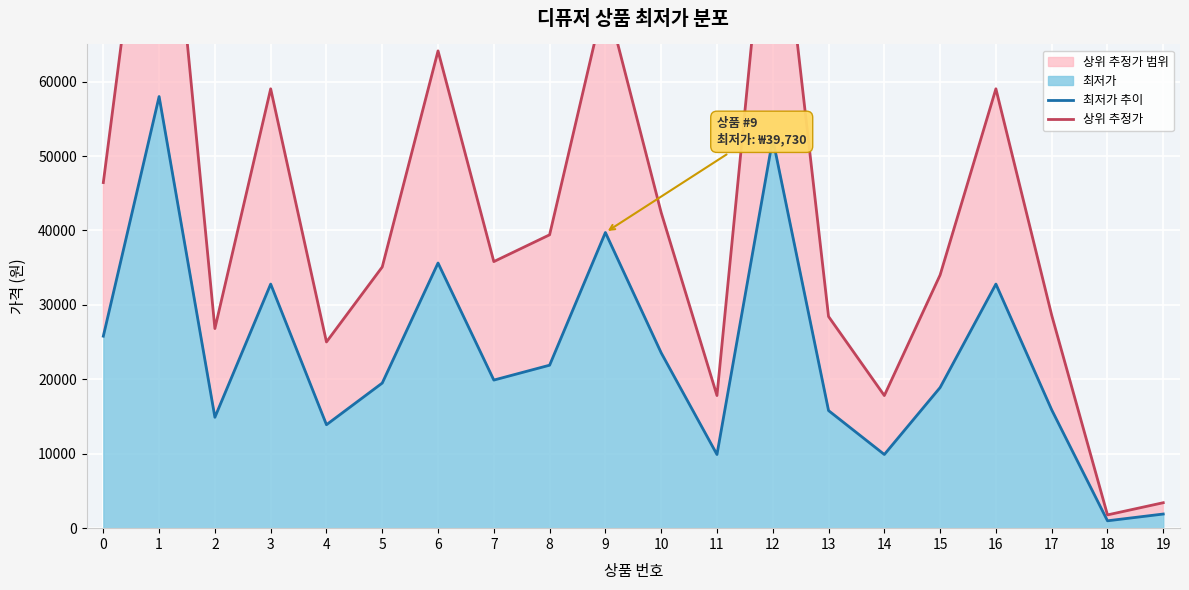

True or false: 상위 추정가 has more than 2 interior local peaks.

True